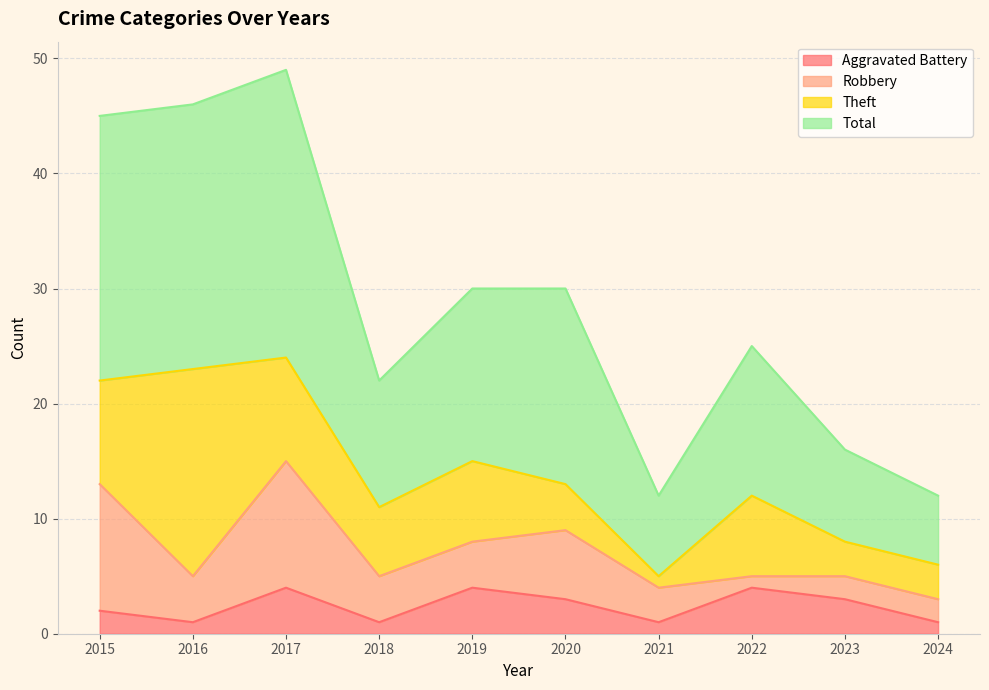

What is the maximum value for Aggravated Battery?

4